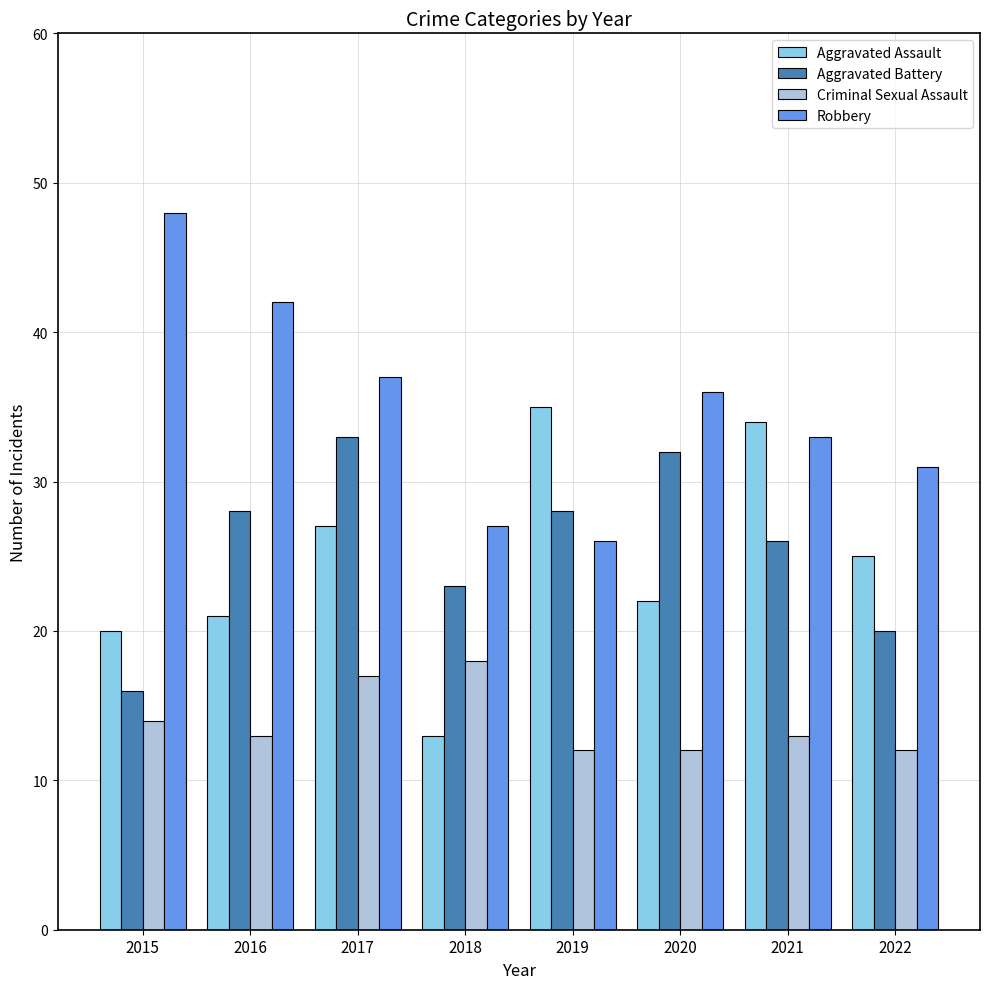

At 2022, list the series in order from largest to smallest.

Robbery, Aggravated Assault, Aggravated Battery, Criminal Sexual Assault